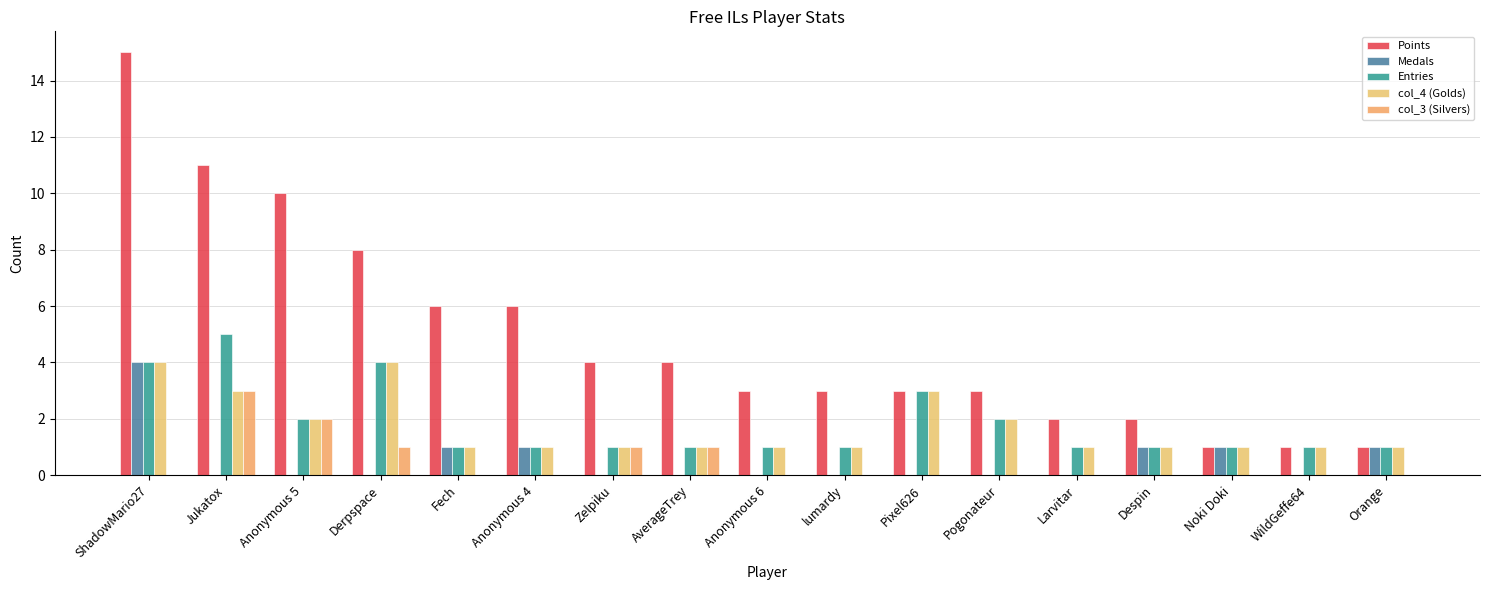

What is the difference between the maximum and minimum values in the col_4 (Golds) series?

3